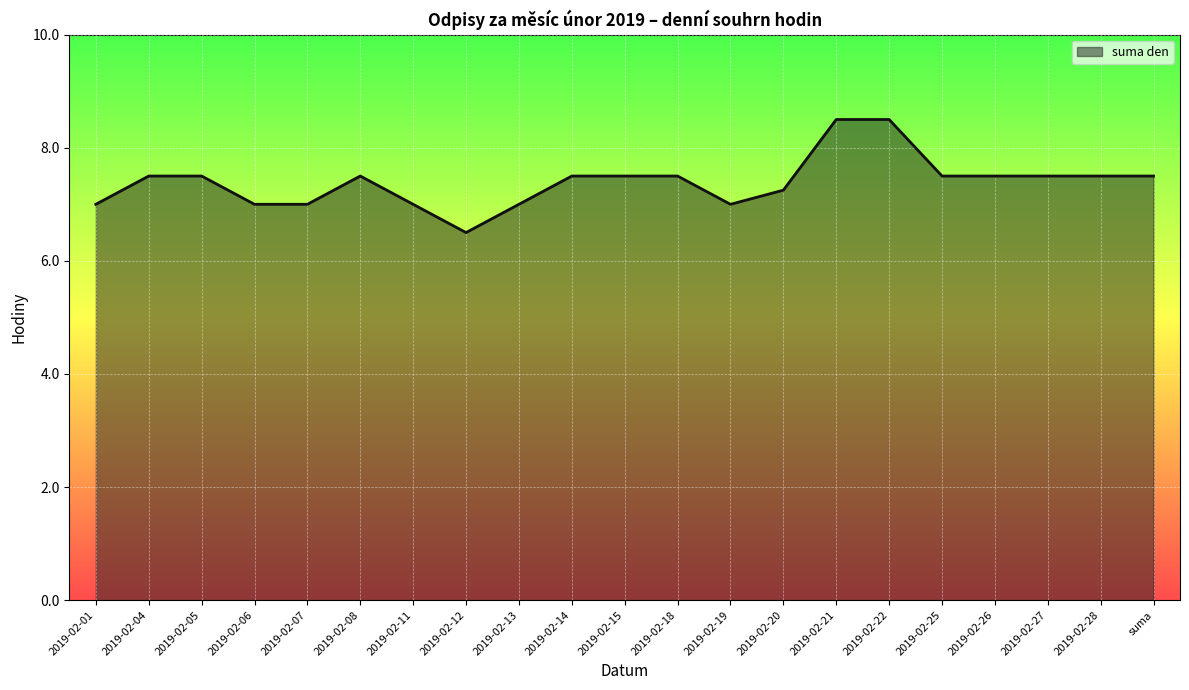

Between 2019-02-18 and 2019-02-11, which is larger?

2019-02-18